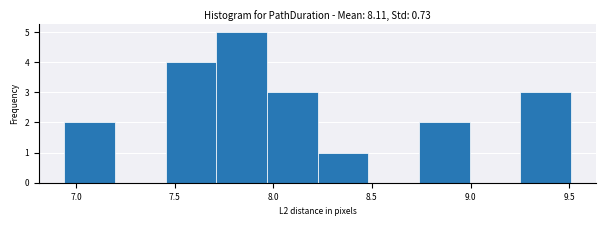

Which range on the x-axis has the tallest bar?

7.70 to 7.95